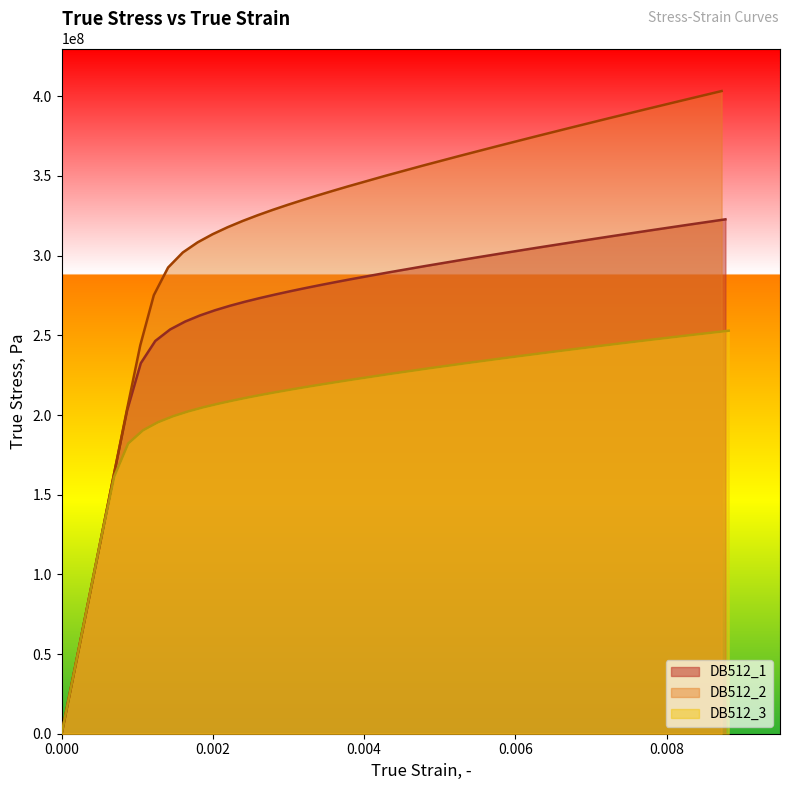

Does the chart display data point markers on the line(s)?

No